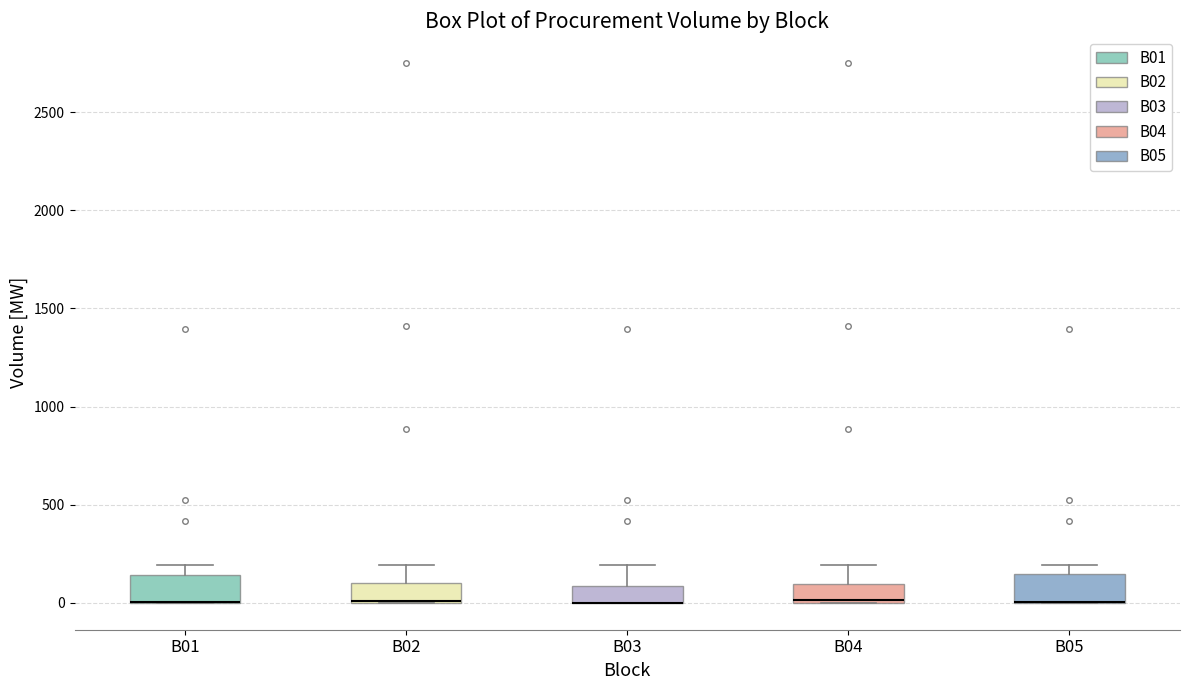

Reading left to right, transcribe this box plot: for each box, give where its median line is, the range the box spans, and where its two whiskers end, as read against the y-axis. The values are not printed on the chart, so give them approximately, as read against the axis.

B01: median 0 (drawn on the box's lower edge), box 0 to 150, whiskers 0 to 200
B02: median 0 (drawn on the box's lower edge), box 0 to 100, whiskers 0 to 200
B03: median 0 (drawn on the box's lower edge), box 0 to 100, whiskers 0 to 200
B04: median 0, box 0 to 100, whiskers 0 to 200
B05: median 0 (drawn on the box's lower edge), box 0 to 150, whiskers 0 to 200